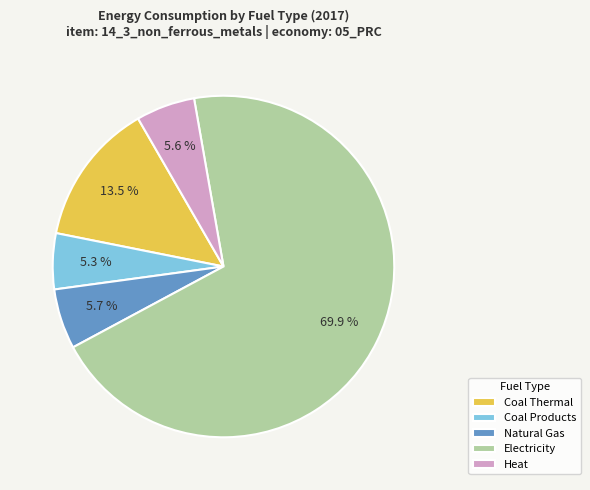

Which category has the biggest portion of the pie?

Electricity